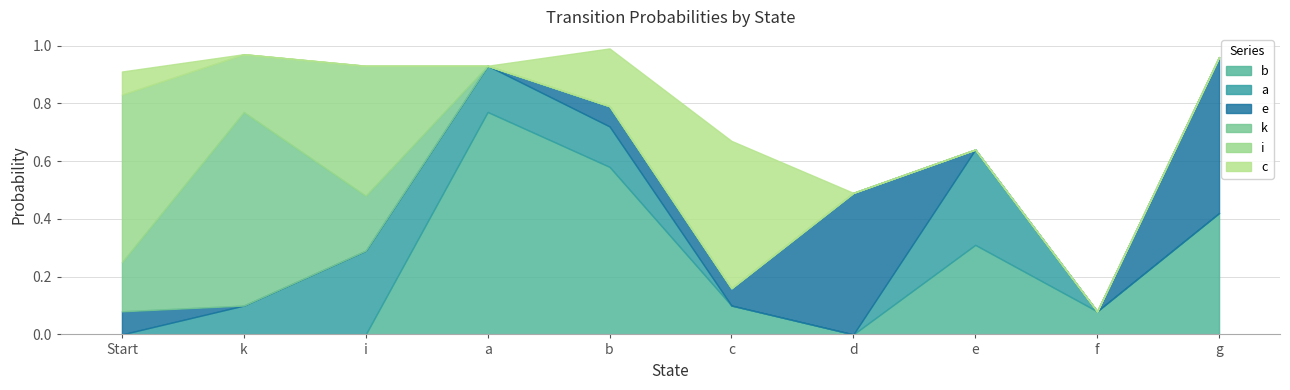

Where is the first local maximum for c?

c